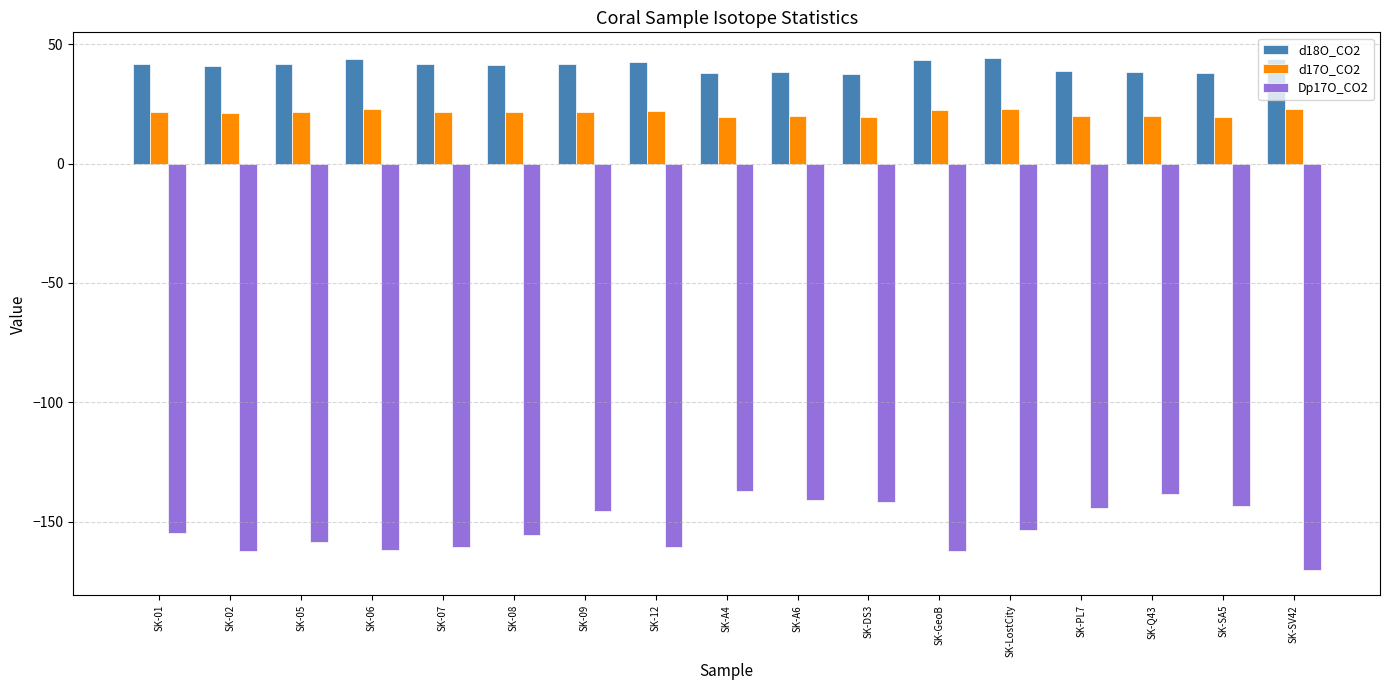

What is the total value across all series at SK-GeoB?

-96.5